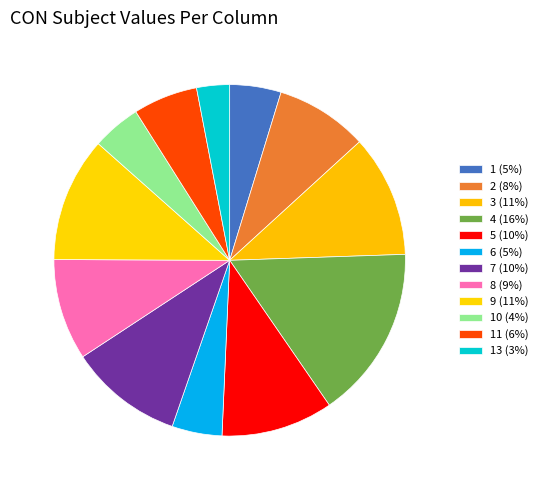

How many segments does this pie chart have?

12